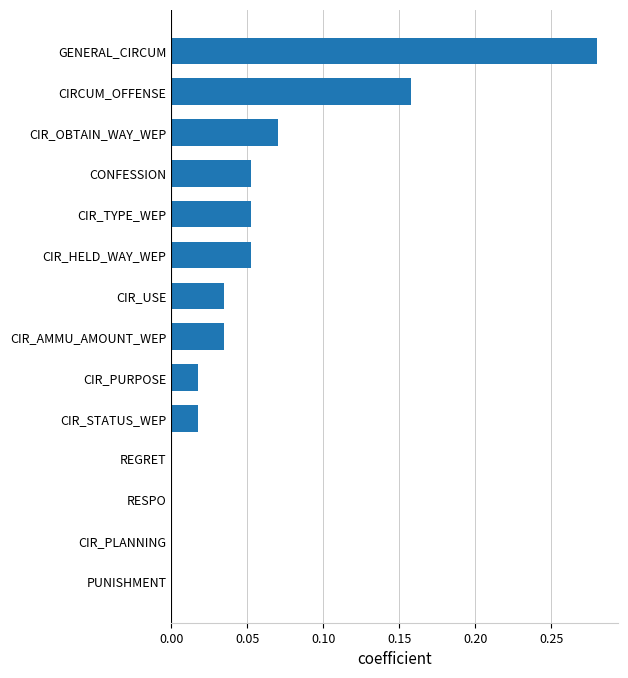

Which has a higher value, CIR_OBTAIN_WAY_WEP or CIR_TYPE_WEP?

CIR_OBTAIN_WAY_WEP